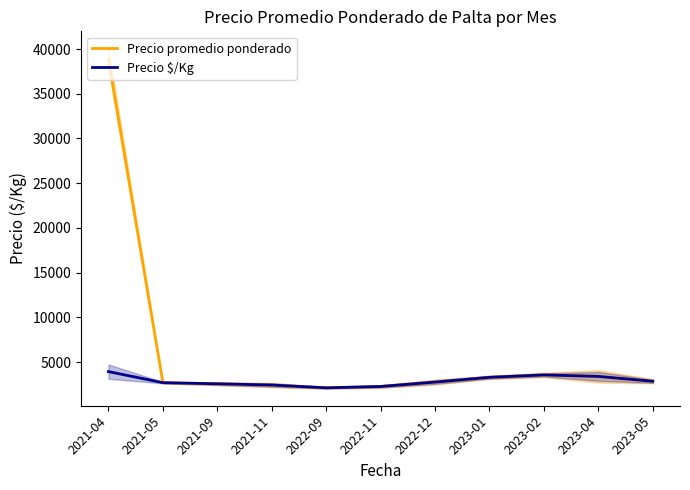

At which category does Precio promedio ponderado reach its first local valley?

2022-09